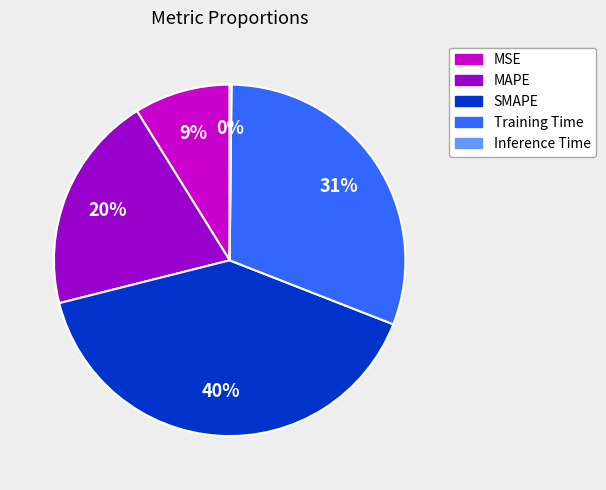

What percentage is the SMAPE slice, to the nearest percent?

40%